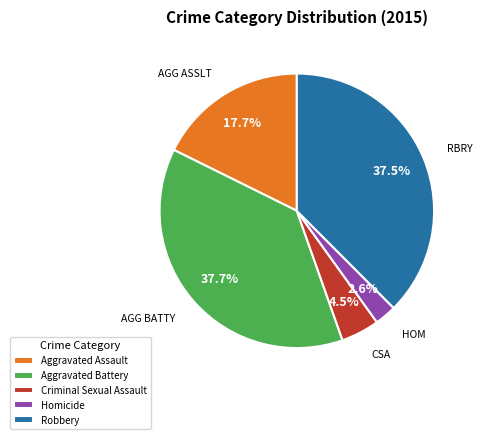

True or false: Homicide accounts for 3% of the total.

True